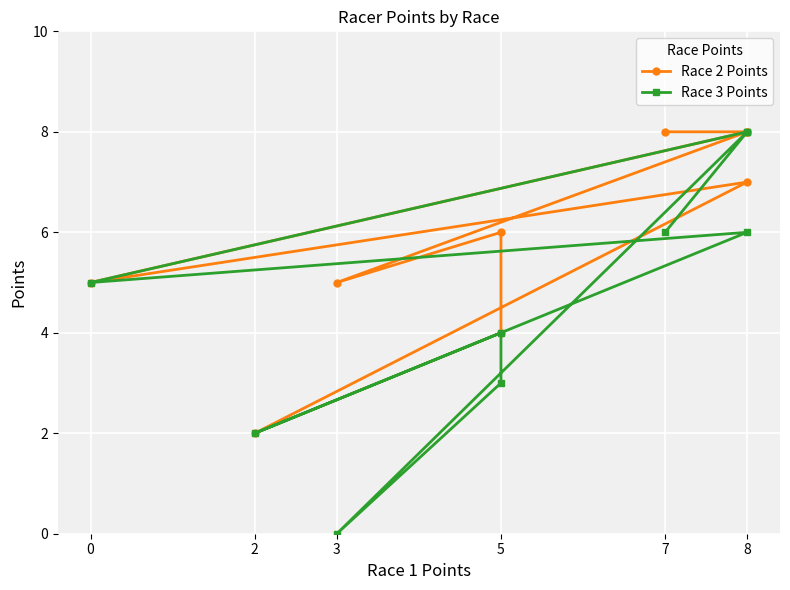

Where is the first local minimum for Race 3 Points?

3